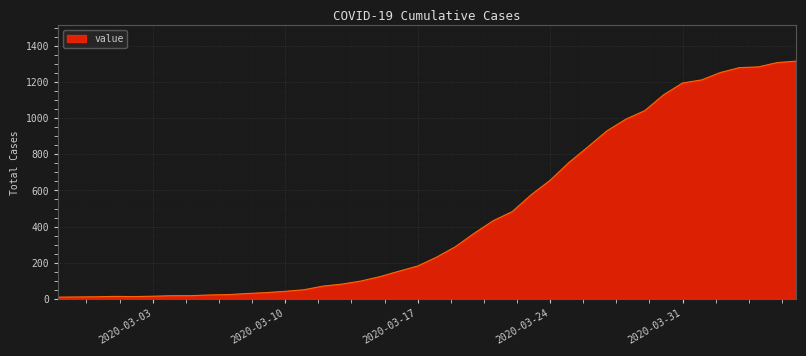

What is the maximum value shown in the chart?

1315